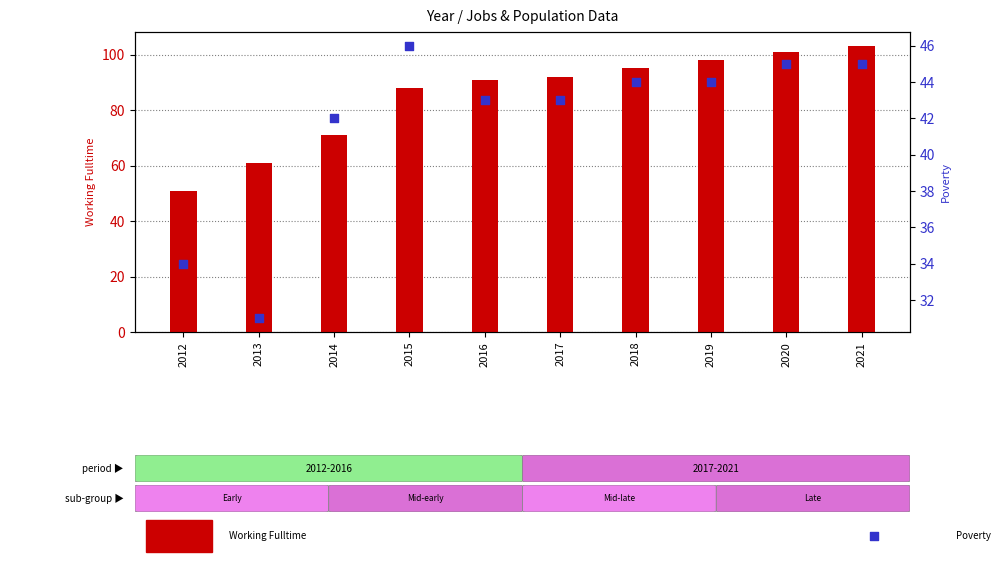

Which series reaches the maximum Y coordinate?

Working_Fulltime